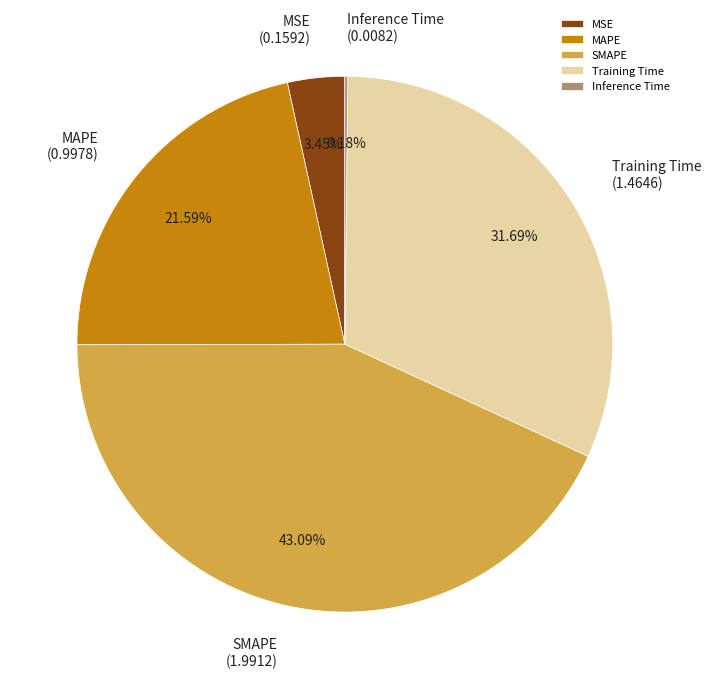

What is the total percentage of MAPE and MSE?

25.0%